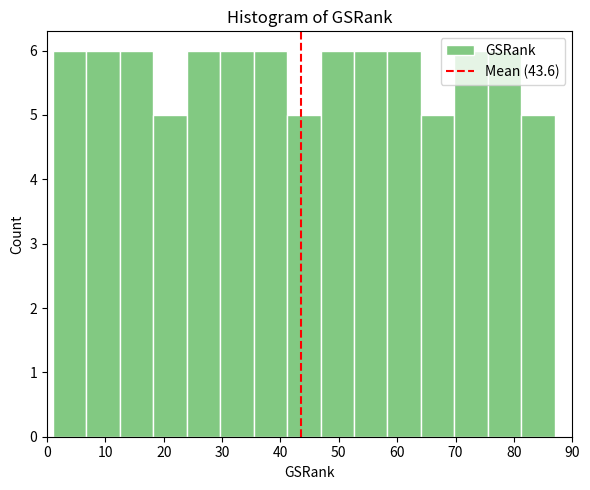

What is the height of the bar covering 64 to 70 on the x-axis? Neither the bar edges nor the heights are printed on the chart, so give them approximately, as read against the axes.

5